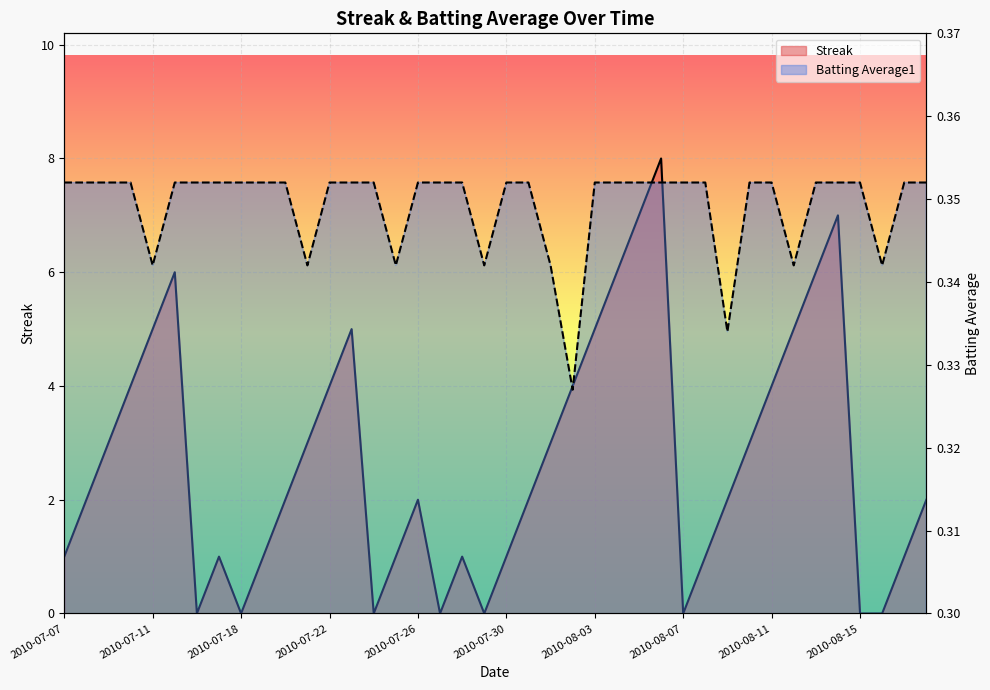

List the labels in order of Batting Average1 value, largest first.

2010-07-07, 2010-07-08, 2010-07-09, 2010-07-10, 2010-07-15, 2010-07-16, 2010-07-17, 2010-07-18, 2010-07-19, 2010-07-20, 2010-07-22, 2010-07-23, 2010-07-24, 2010-07-26, 2010-07-27, 2010-07-28, 2010-07-30, 2010-07-31, 2010-08-03, 2010-08-04, 2010-08-05, 2010-08-06, 2010-08-07, 2010-08-08, 2010-08-10, 2010-08-11, 2010-08-13, 2010-08-14, 2010-08-15, 2010-08-17, 2010-08-18, 2010-07-11, 2010-07-21, 2010-07-25, 2010-07-29, 2010-08-01, 2010-08-12, 2010-08-16, 2010-08-09, 2010-08-02